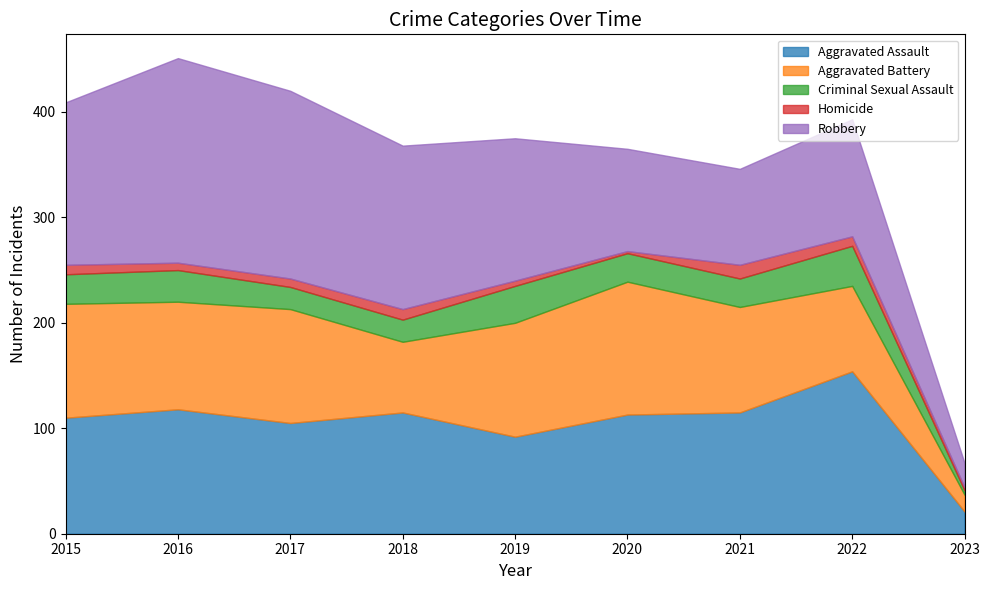

Reading right to left, what are all the values shown in this chart?

Aggravated Assault: 21	154	115	113	92	115	105	118	110
Aggravated Battery: 16	81	100	126	108	67	108	102	108
Criminal Sexual Assault: 4	38	27	27	35	21	21	30	28
Homicide: 3	9	13	2	5	10	8	7	9
Robbery: 23	111	91	97	135	155	178	194	154